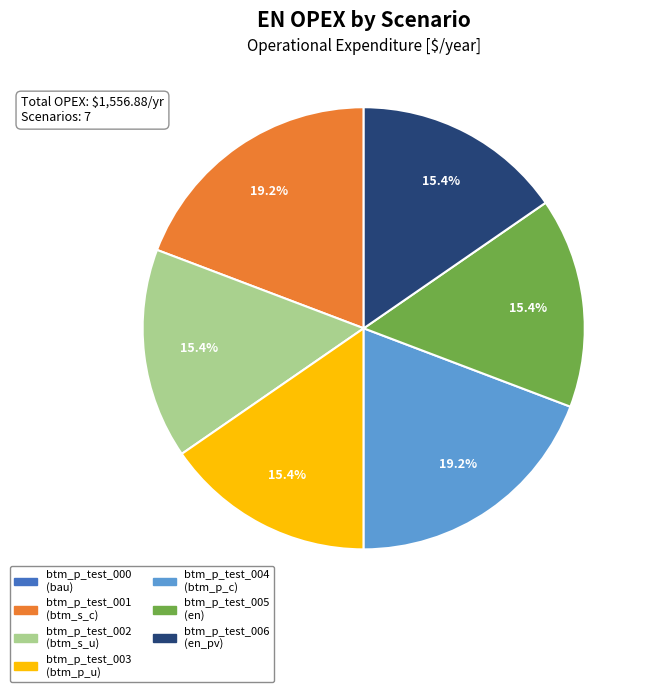

What is the ratio of the value at btm_p_test_003 to the value at btm_p_test_004?

0.8